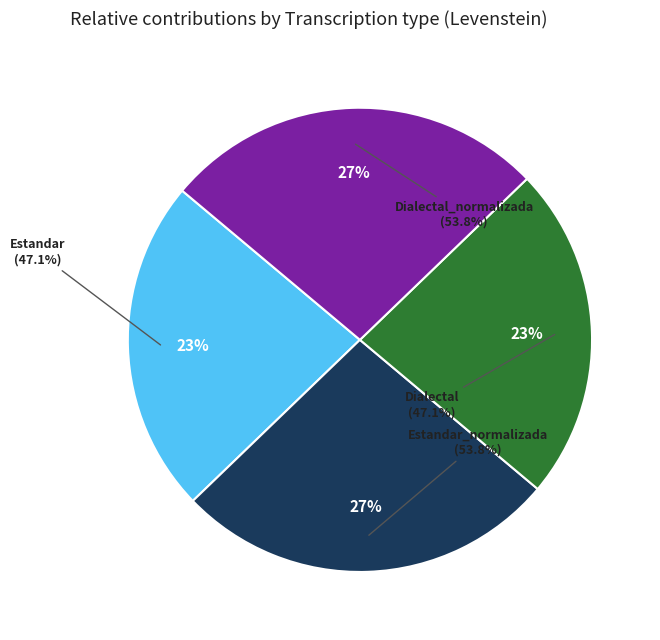

What is the smallest slice in the pie chart?

Estandar